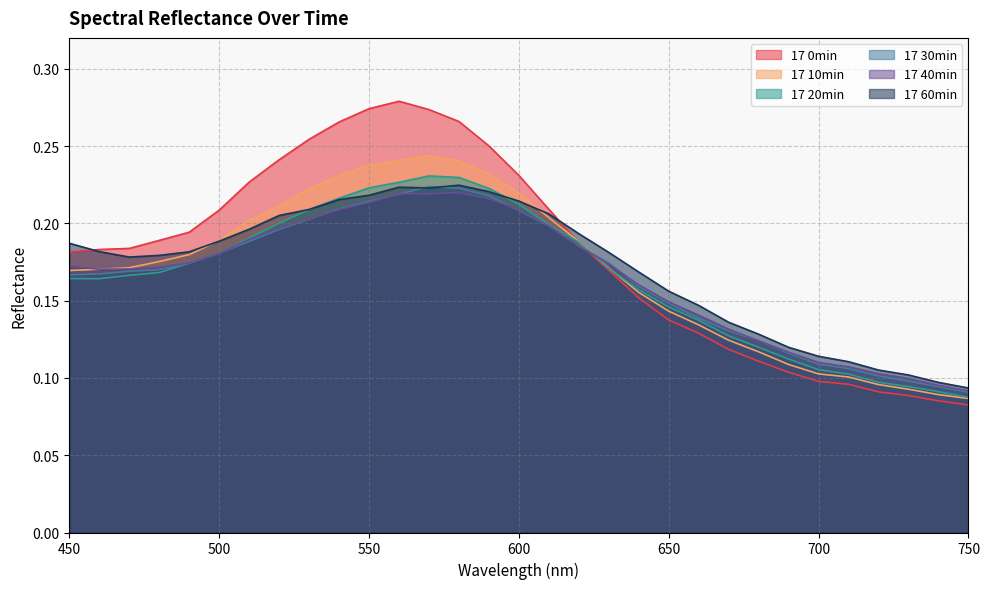

Does the chart have visible grid lines?

Yes